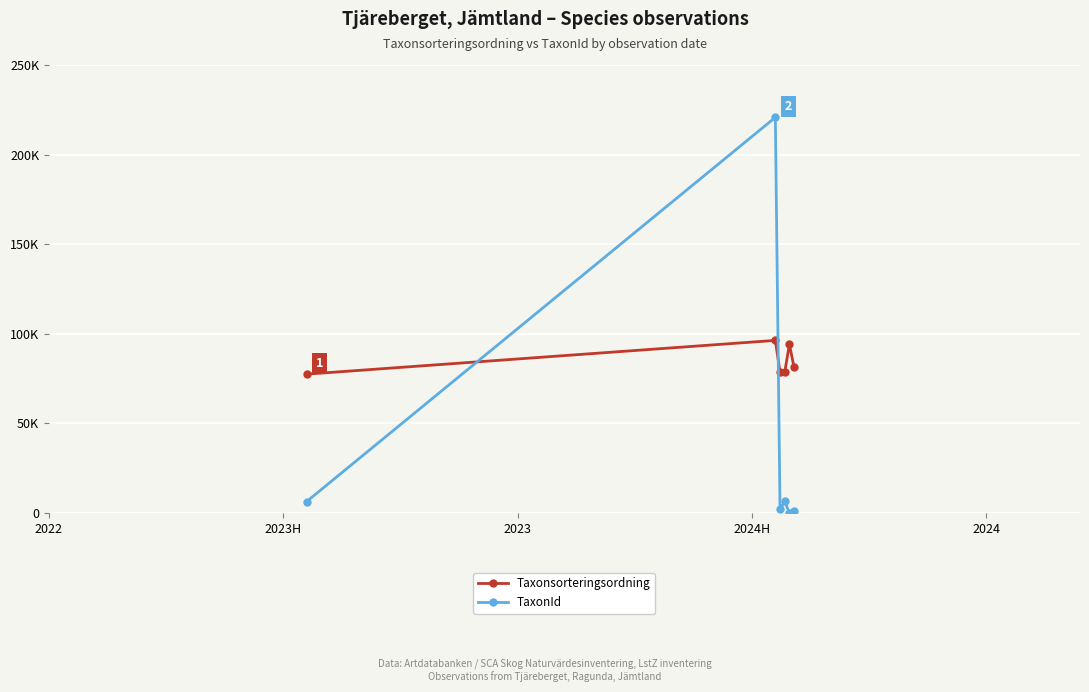

Reading left to right, transcribe all the data shown in this chart.

Taxonsorteringsordning: 77506	96348	78579	78578	94134	81248
TaxonId: 6425	220787	2081	6458	53	1312